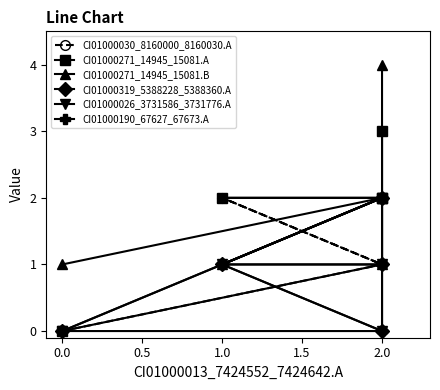

In CI01000026_3731586_3731776.A, how many points are higher than both neighbors (excluding endpoints)?

1